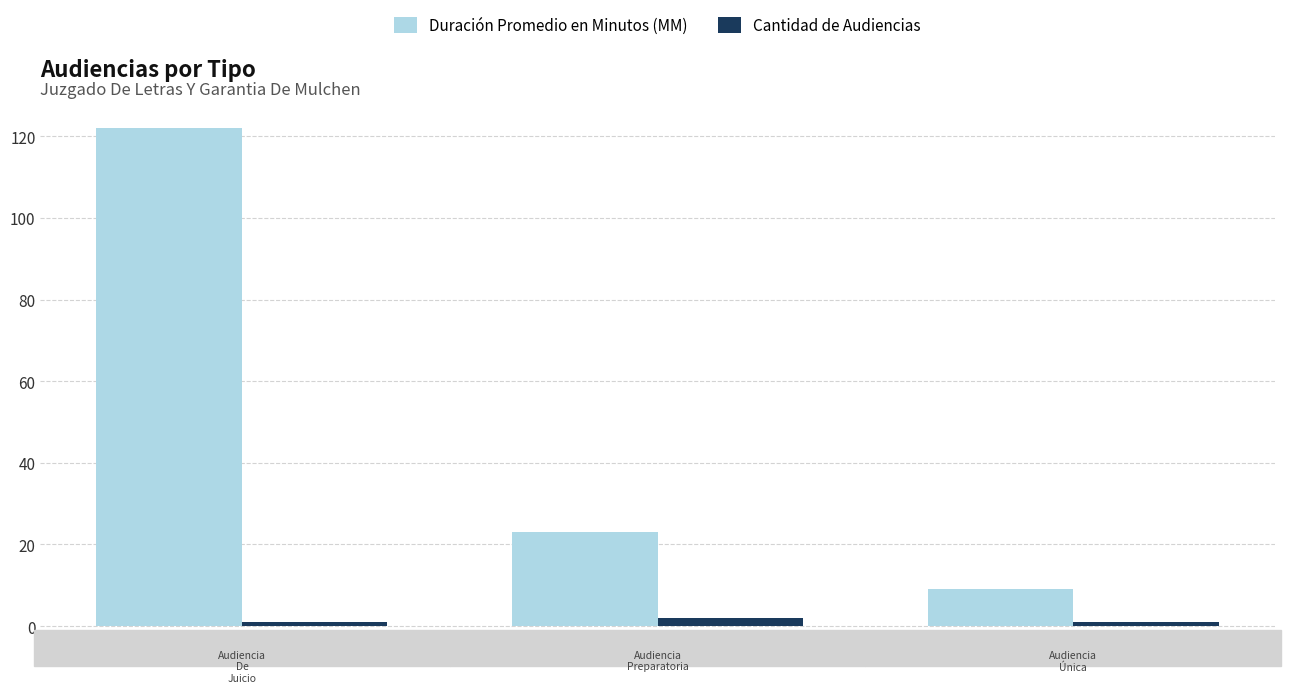

Which series has the largest total across all categories?

Duración Promedio en Minutos (MM)